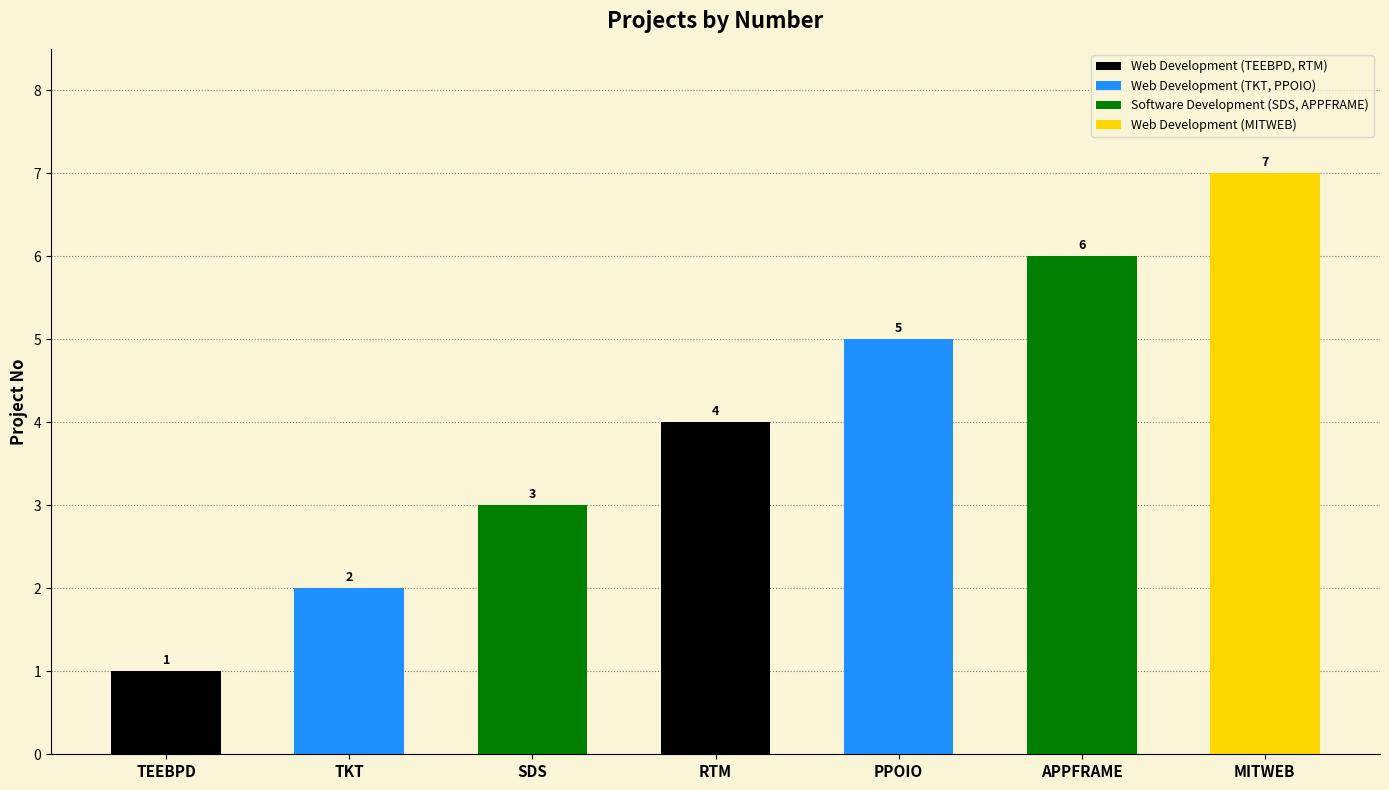

Rank the categories by value from highest to lowest.

MITWEB, APPFRAME, PPOIO, RTM, SDS, TKT, TEEBPD